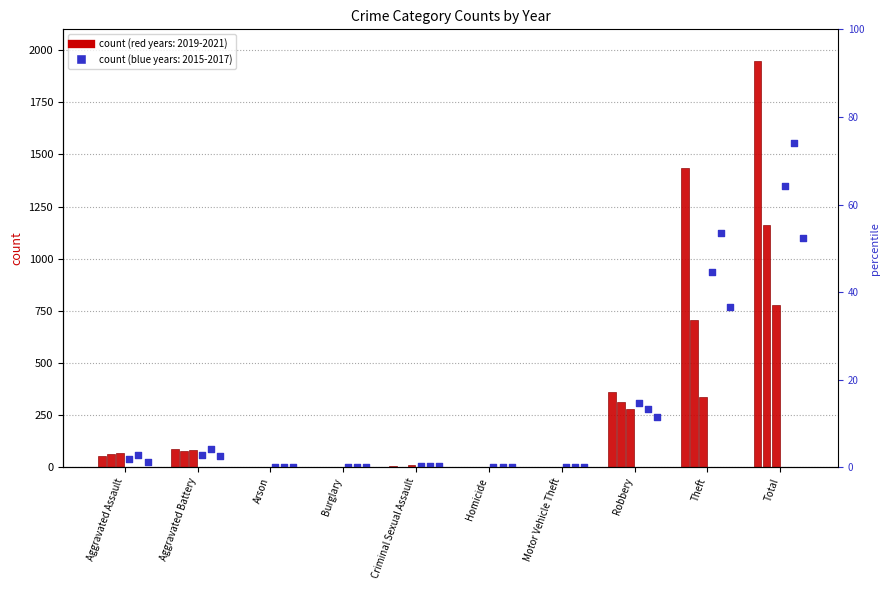

Is the value of 2016 at Homicide greater than the value of 2015 at Total?

No